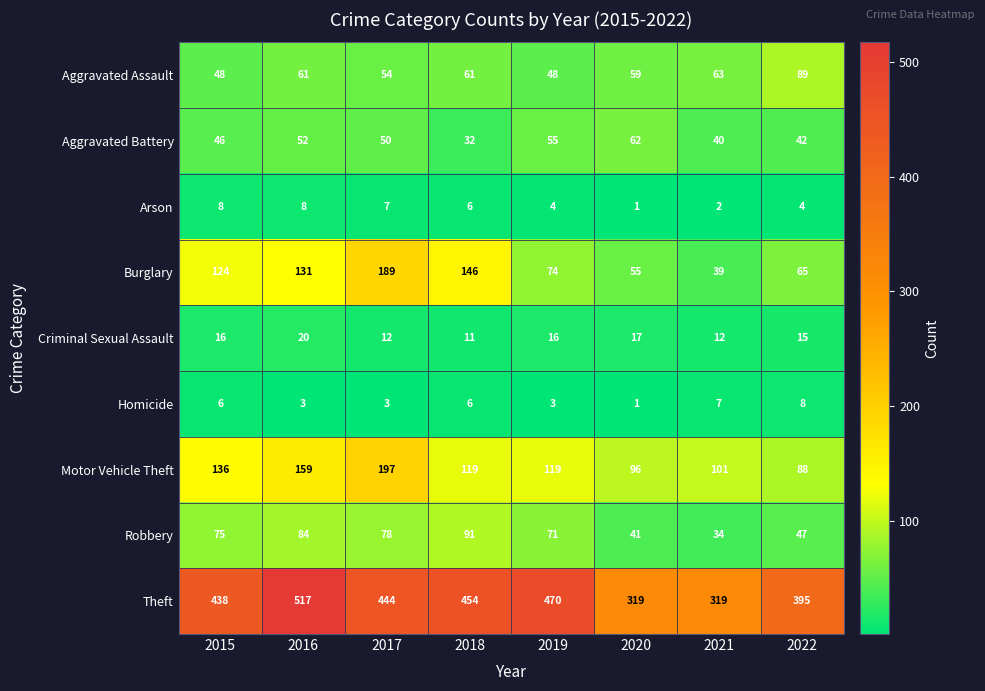

Which category has the highest value across all series?

2016